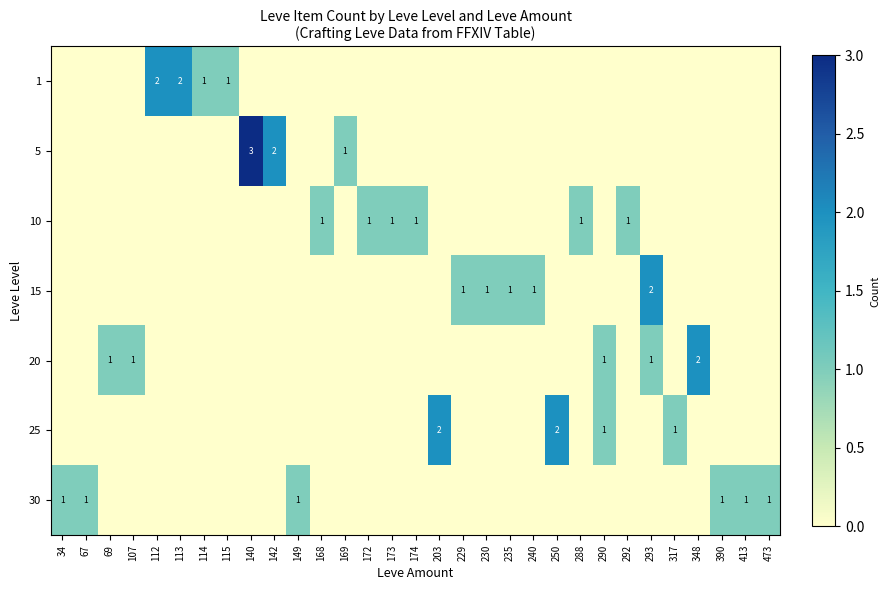

Is it true that 20 equals 1 at 172?

False